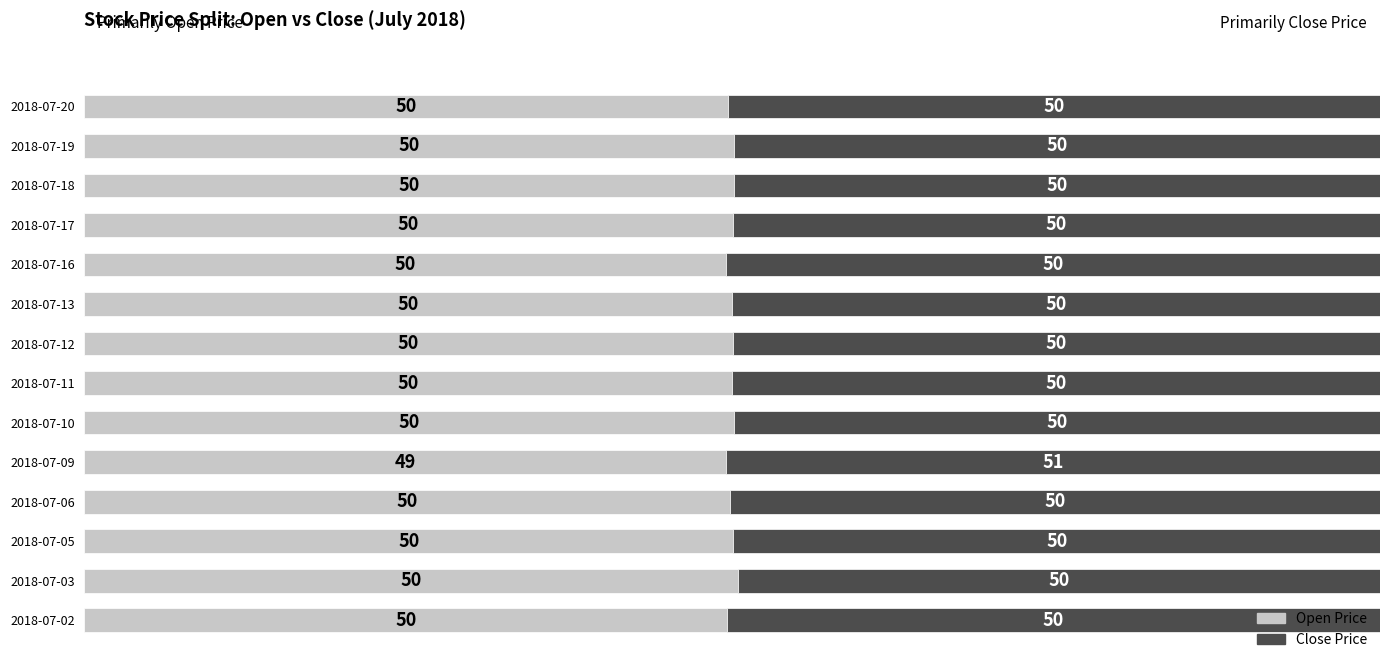

What is the total value across all series at 2018-07-13?

100.0